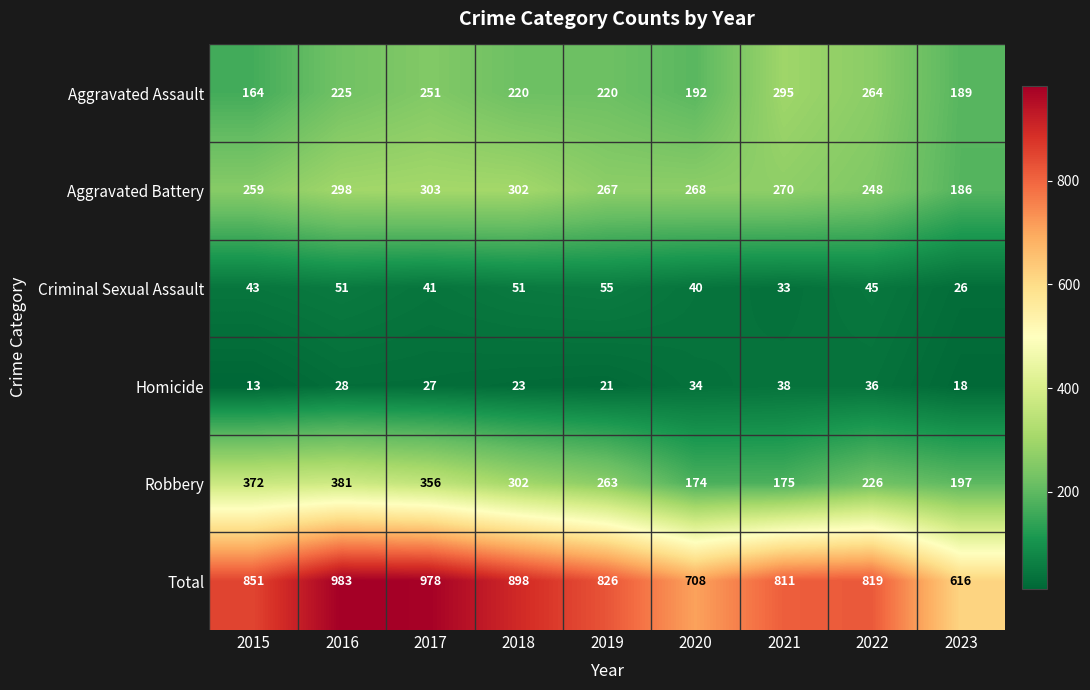

At which label is Criminal Sexual Assault closest to 40?

2020